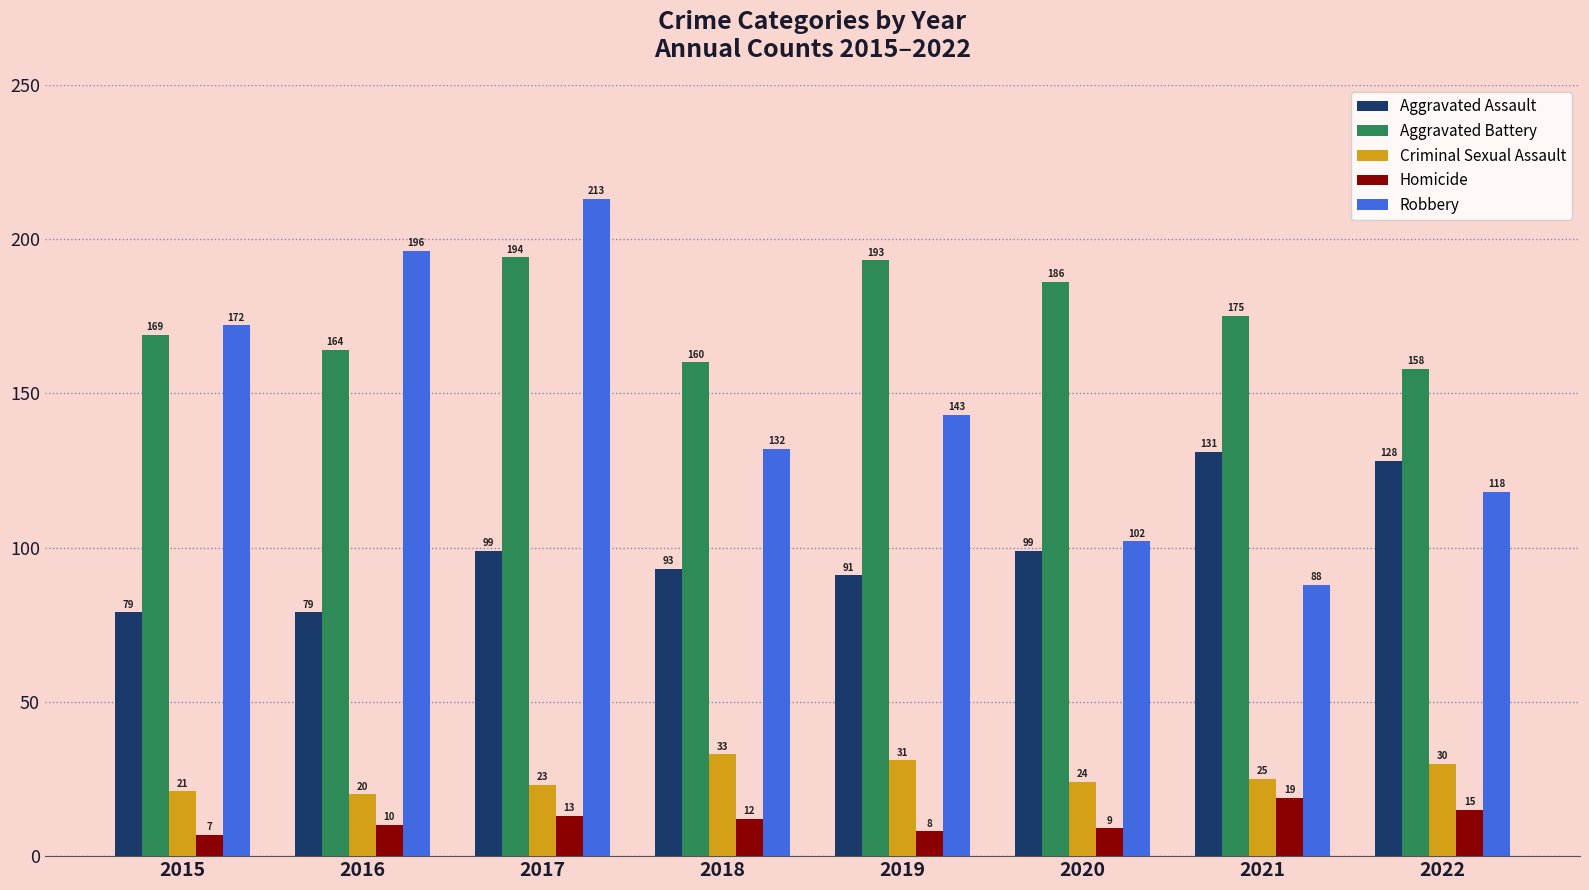

How many values in the Homicide series are below 12?

4